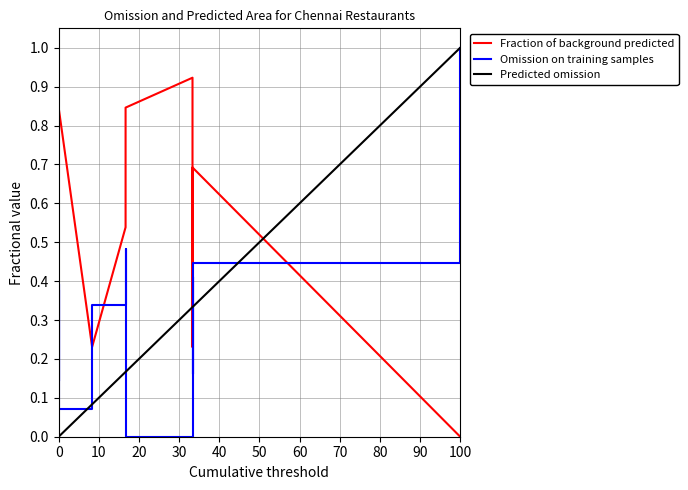

What is the difference between the second highest and second lowest values in the Predicted omission series?

0.3